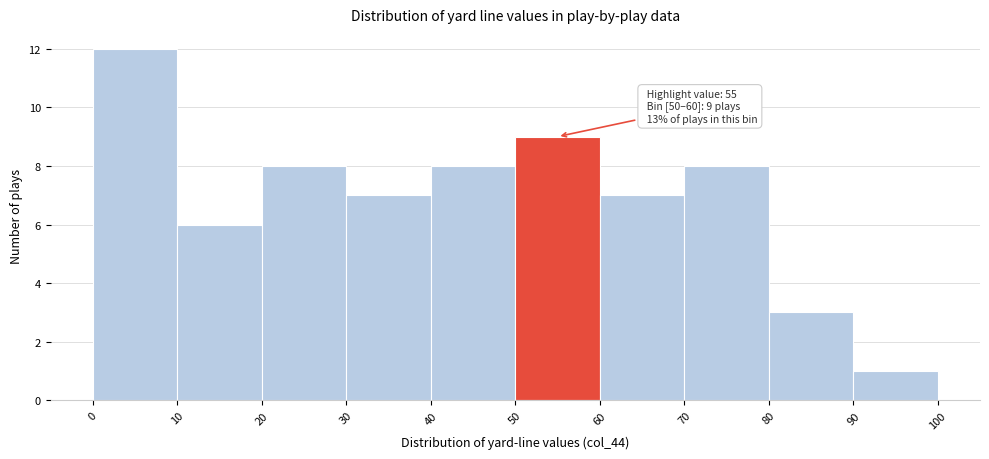

Which range on the x-axis has the tallest bar?

0 to 10